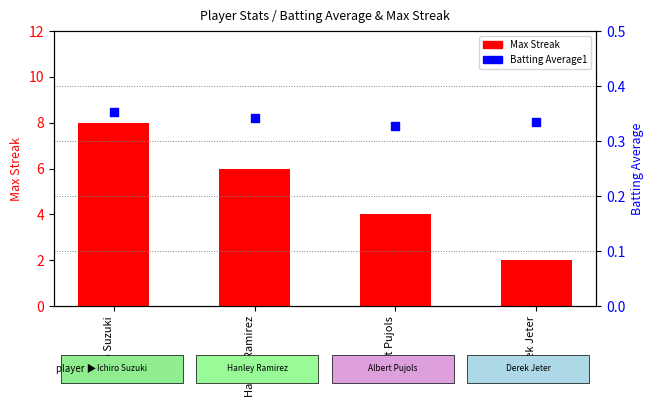

At which category is the sum across all series the highest?

Ichiro Suzuki